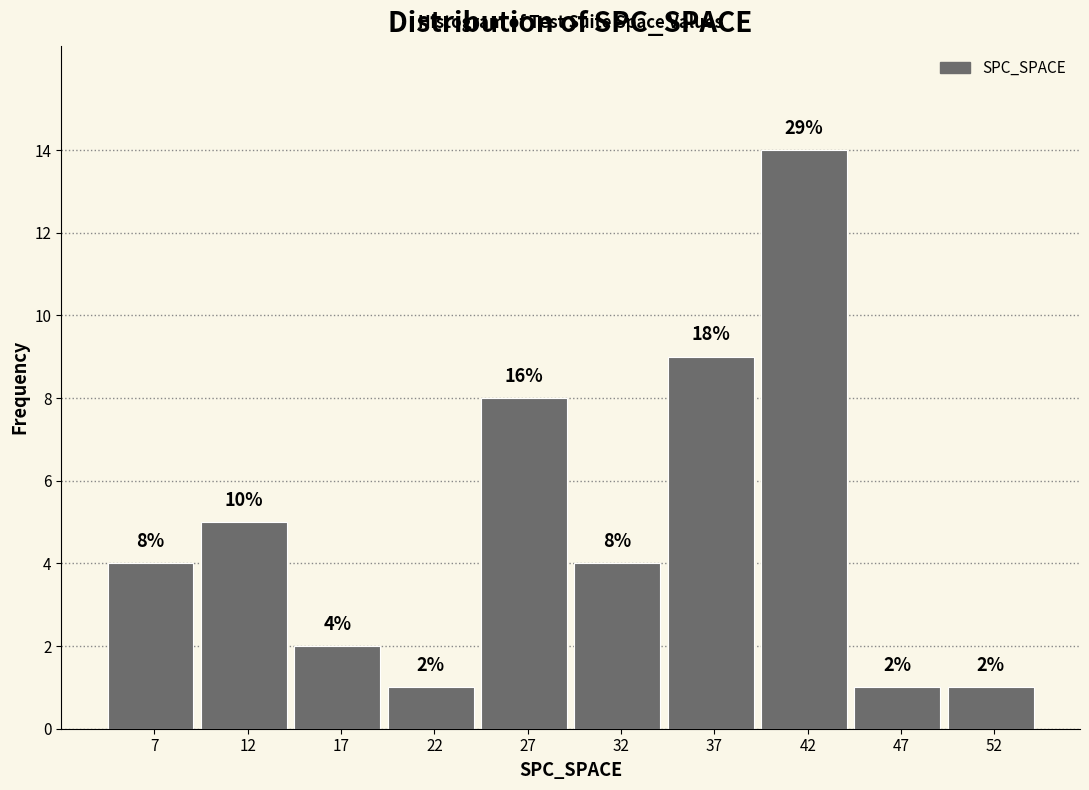

Reading left to right, extract all data points from this chart.

4	5	2	1	8	4	9	14	1	1